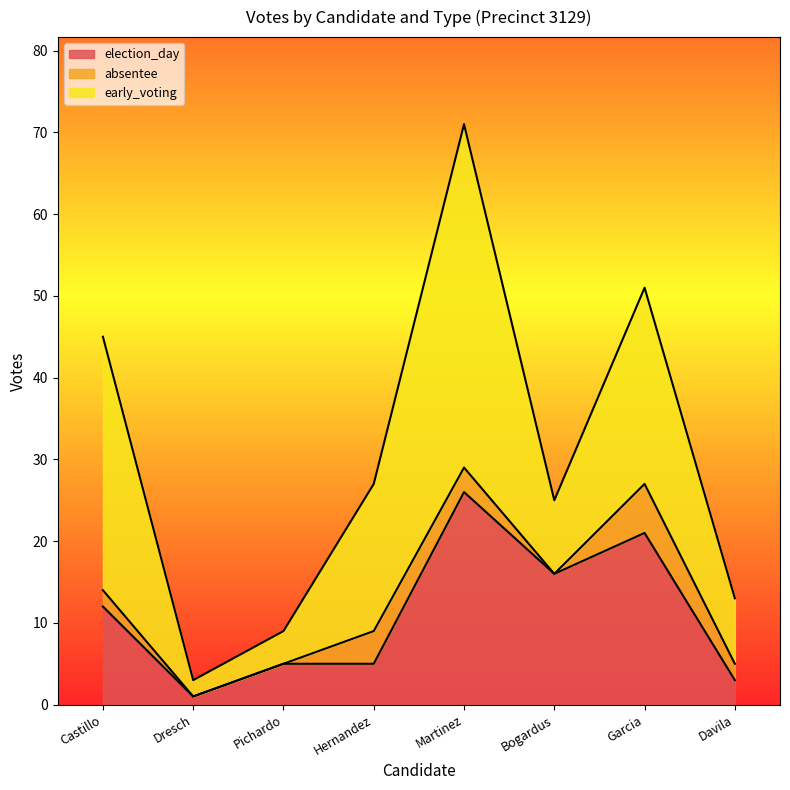

What is the difference between the second highest and second lowest values in the early_voting series?

27